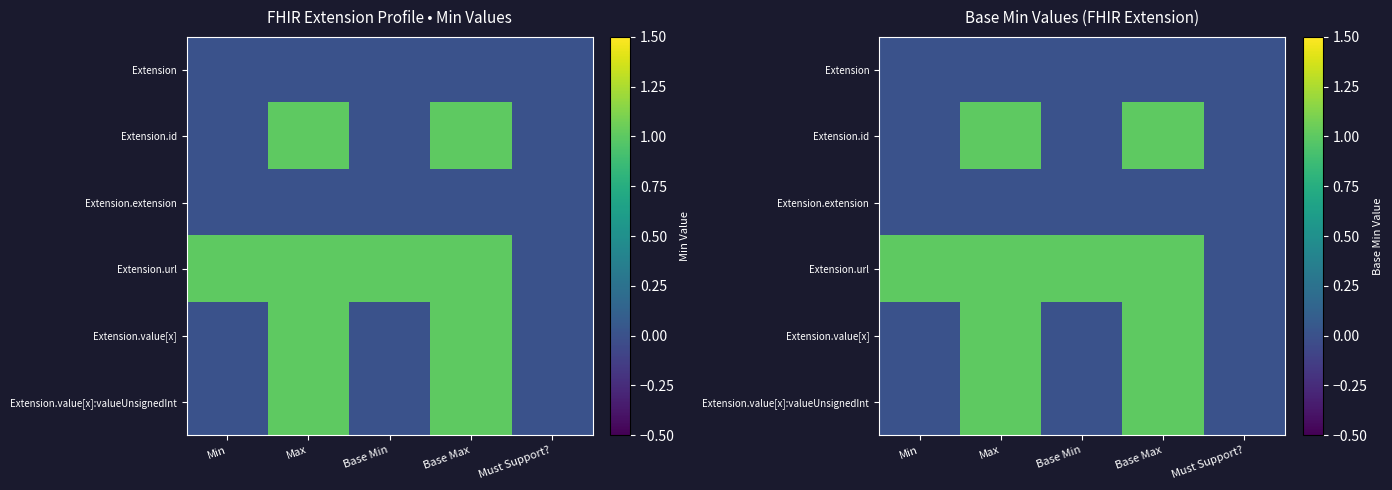

At how many categories does at least one series exceed 0?

4